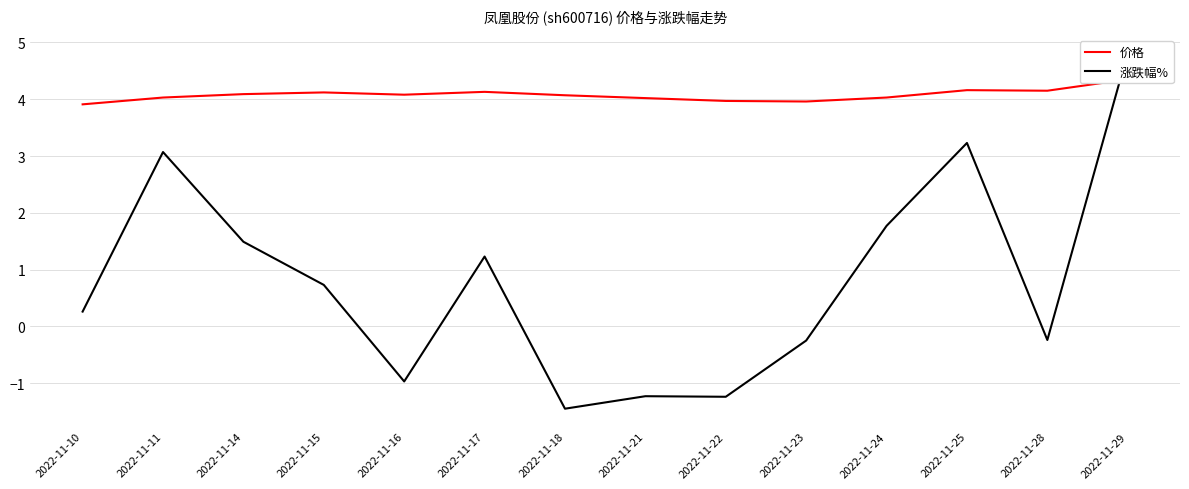

What is the difference between the maximum and minimum values in the 价格 series?

0.4